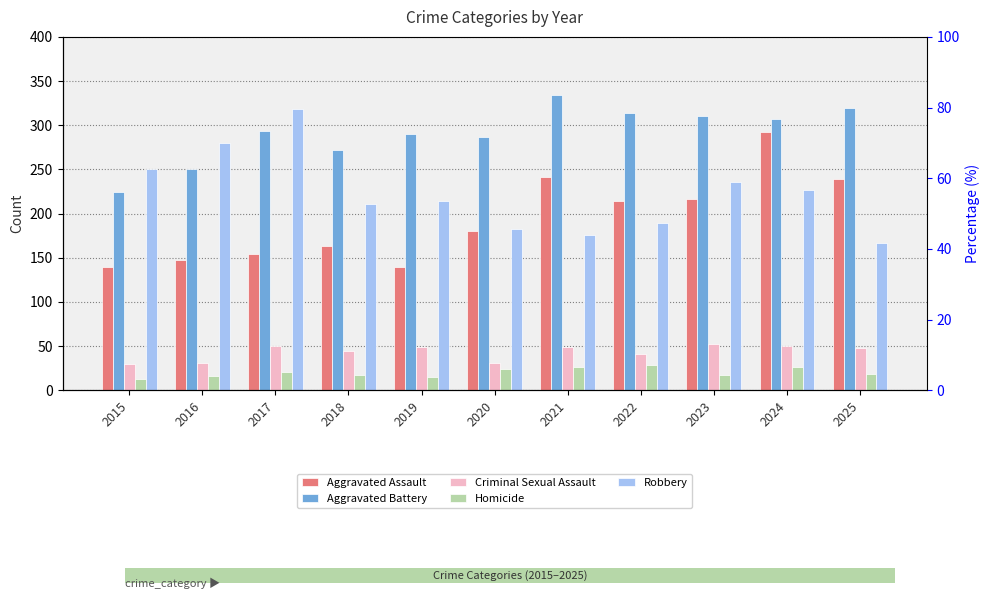

Does the chart contain any negative values?

No